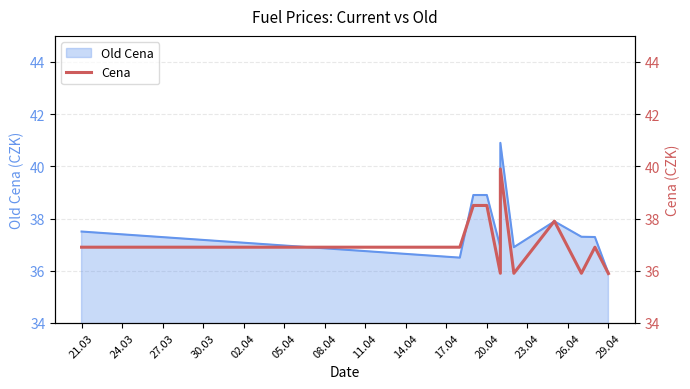

How many lines are shown in the chart?

1